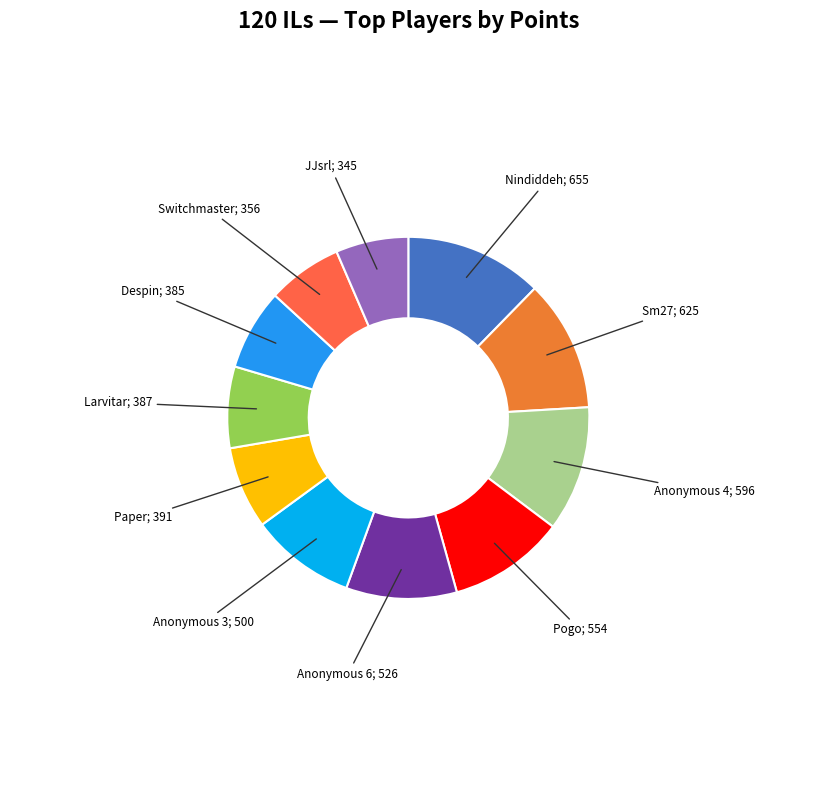

How many slices are in this pie chart?

11